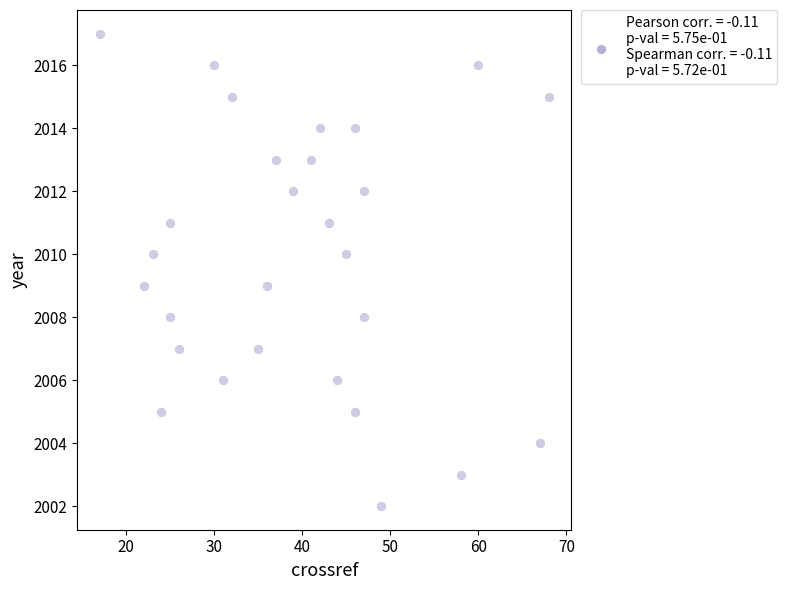

What is the range of Y values (max minus min)?

15